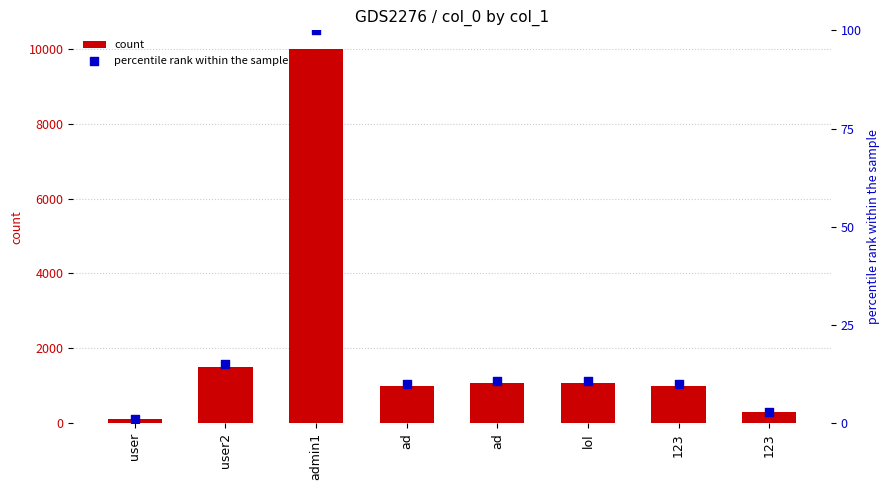

At how many categories does at least one series exceed 7389?

1